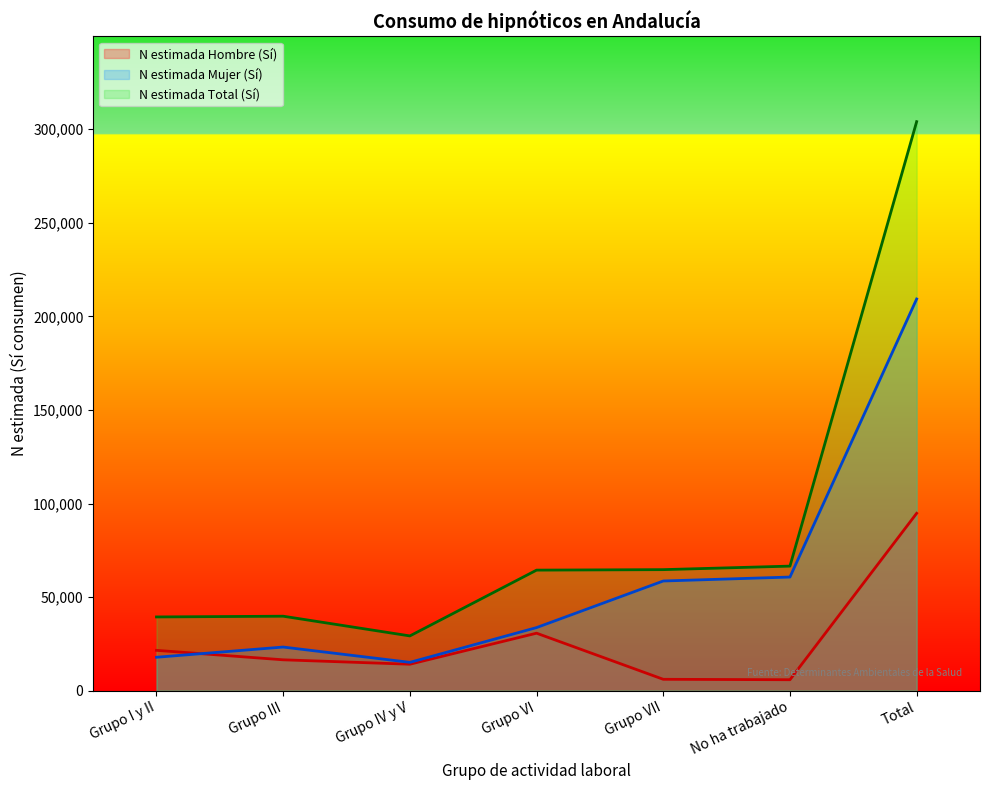

Rank the series at Grupo VI from lowest to highest value.

N estimada Hombre (Sí), N estimada Mujer (Sí), N estimada Total (Sí)